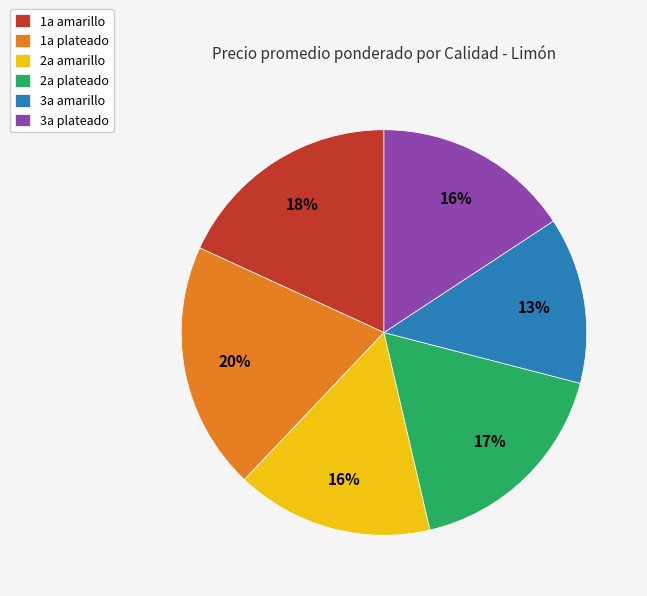

Is there any slice that represents more than half of the pie?

No